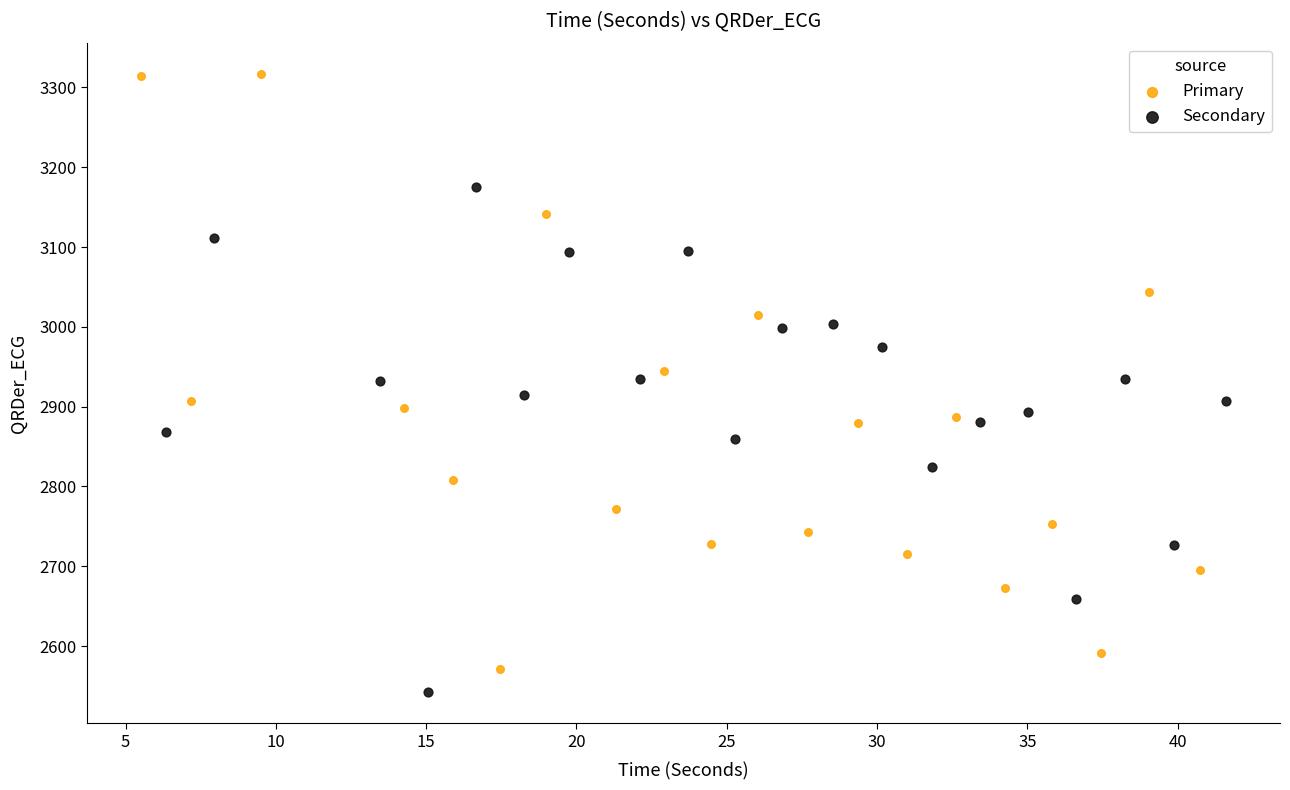

Which series has the largest Y range (max minus min)?

Primary